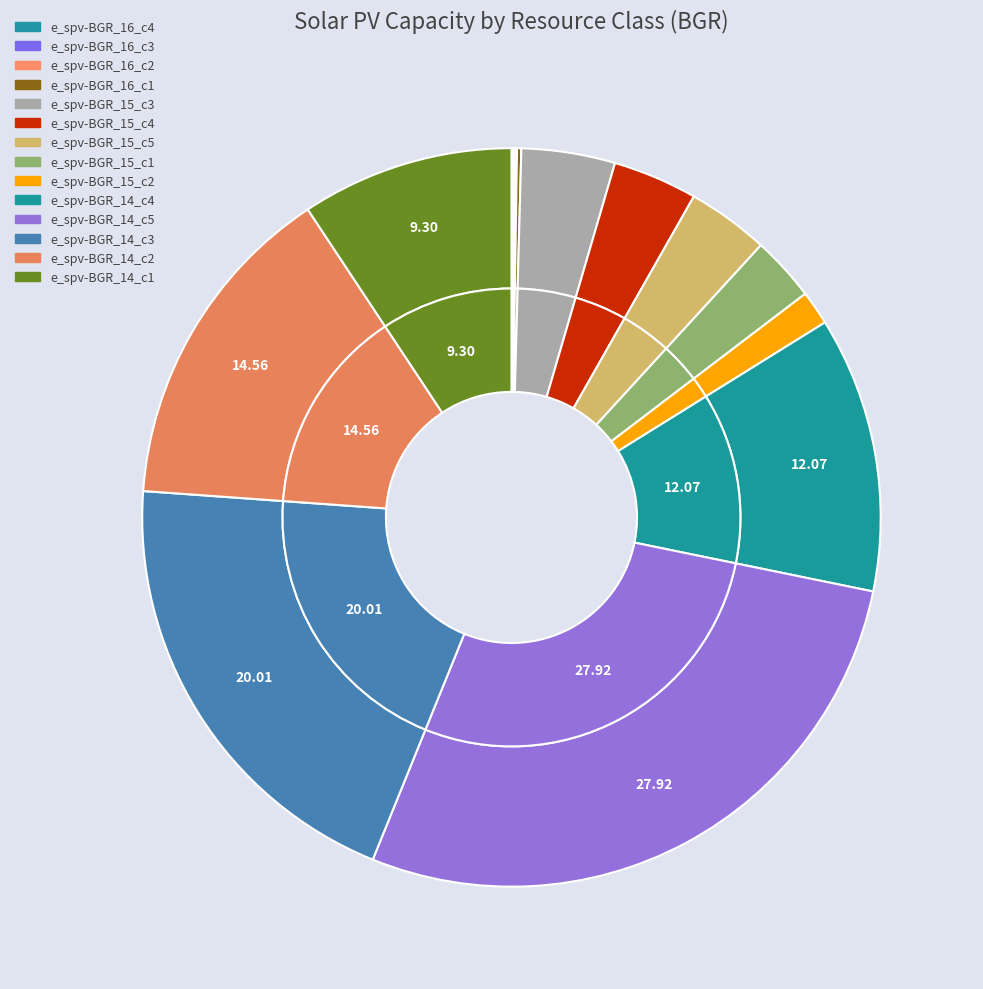

How many slices are in this pie chart?

14